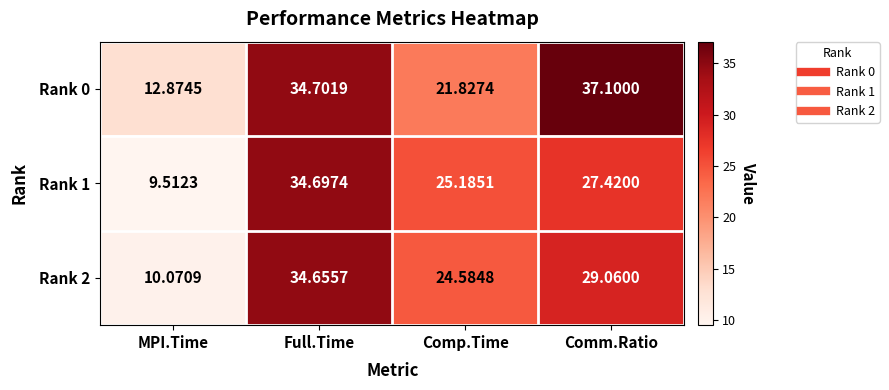

How many values in the Rank 0 series are below 34?

2